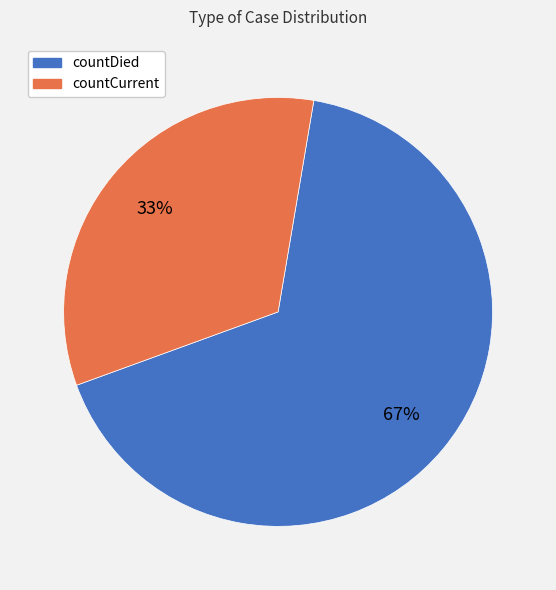

Which slice is the smallest?

countCurrent